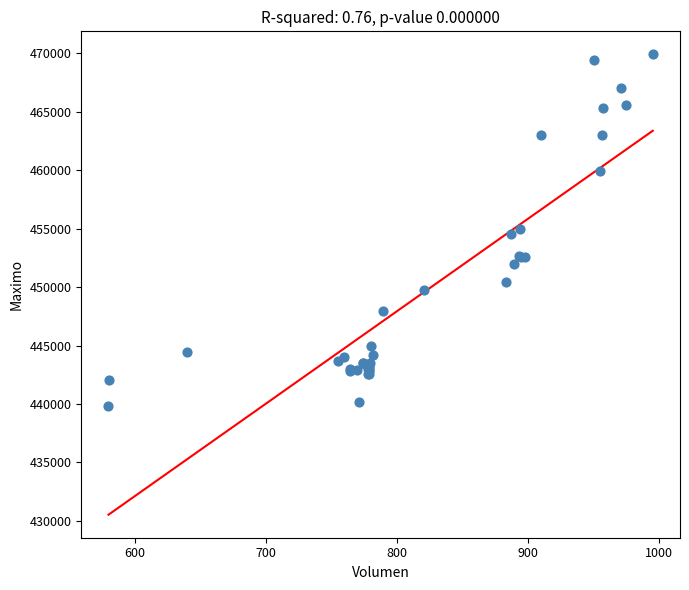

What Y value in the scatter plot is closest to 454886?

454999